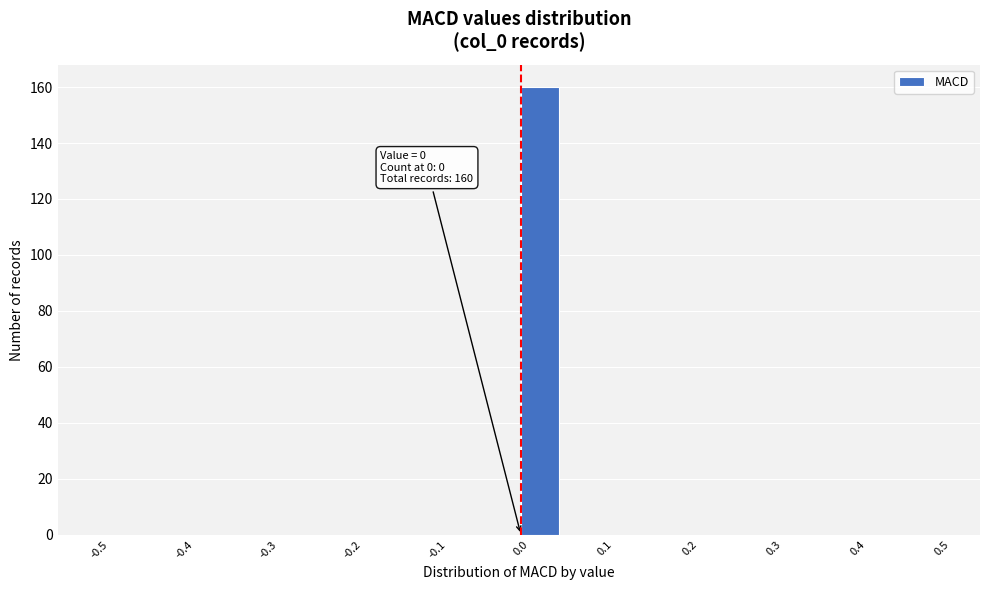

Which range on the x-axis has the tallest bar?

0.00 to 0.05